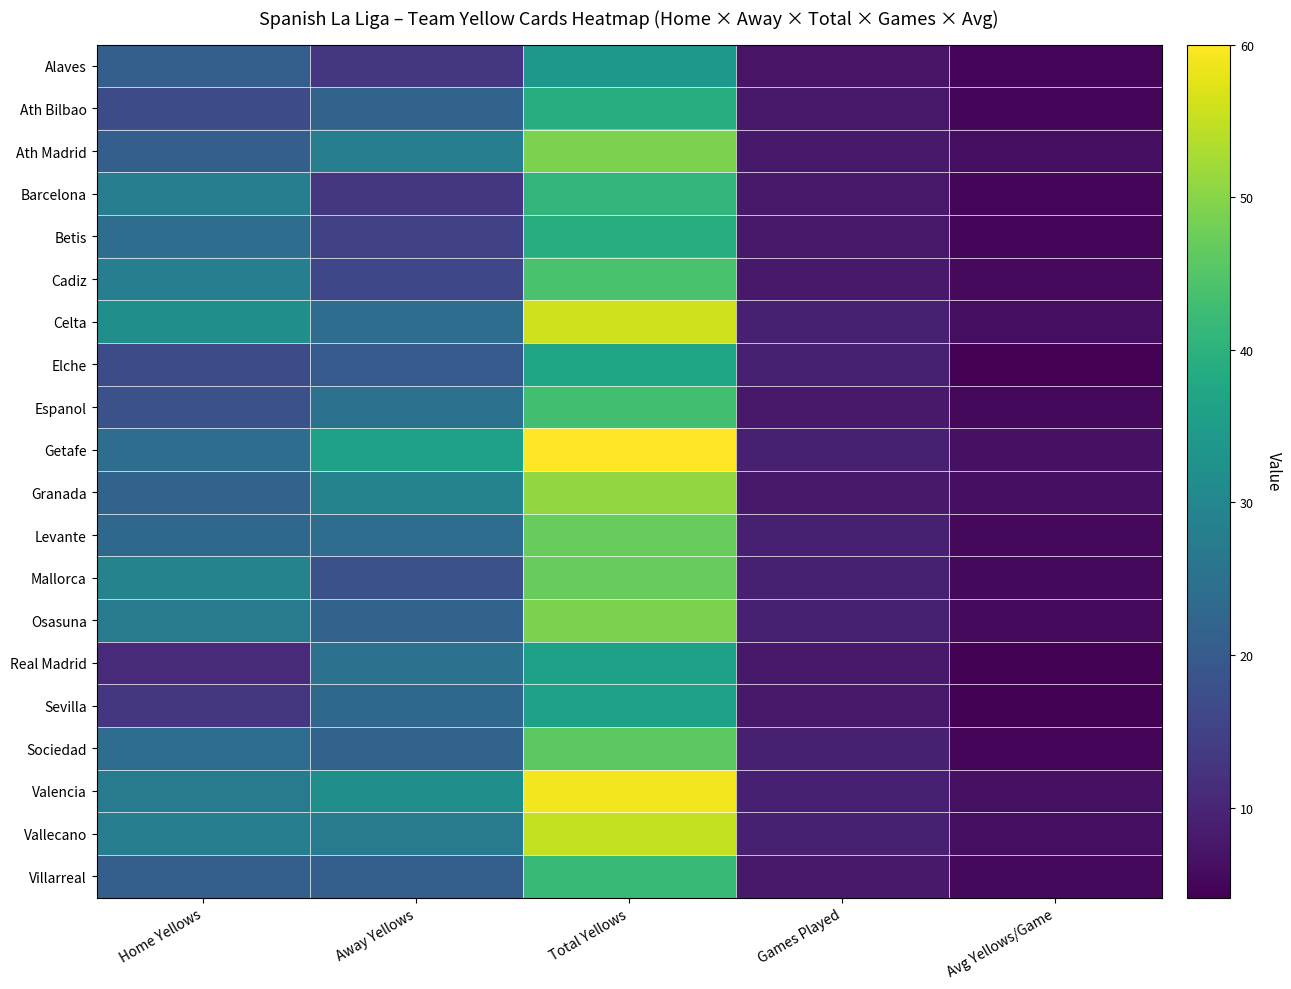

At which category is the sum across all series the highest?

Total Yellows